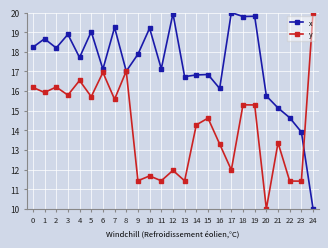

Between 8 and 24, which series saw the biggest shift?

x